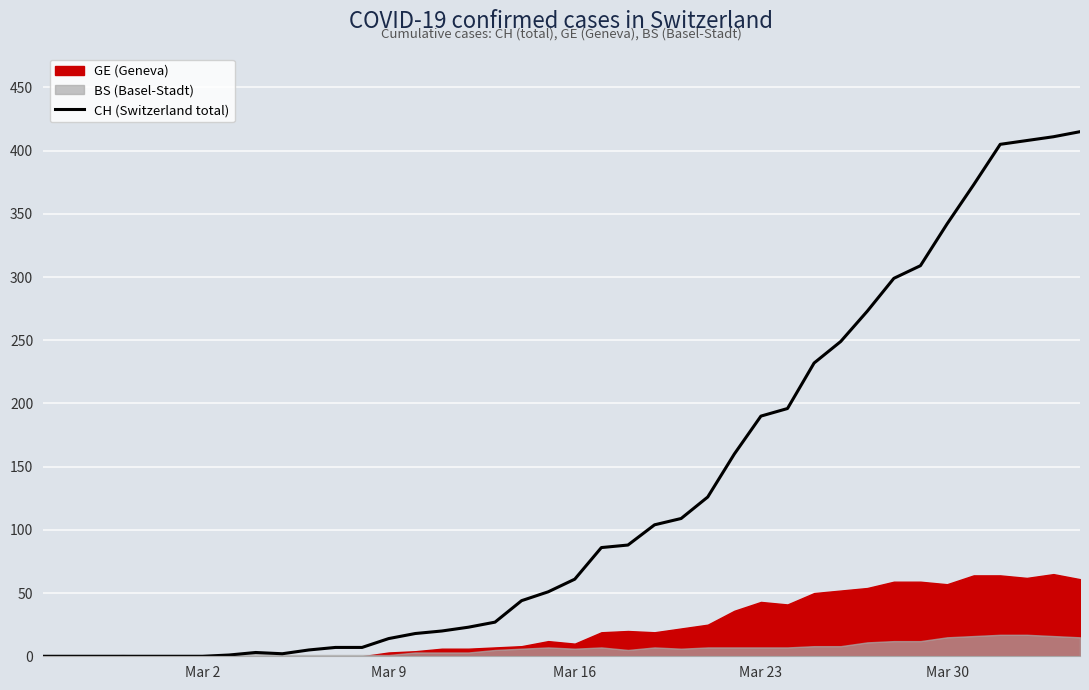

The value at 23 is 46. True or false?

False